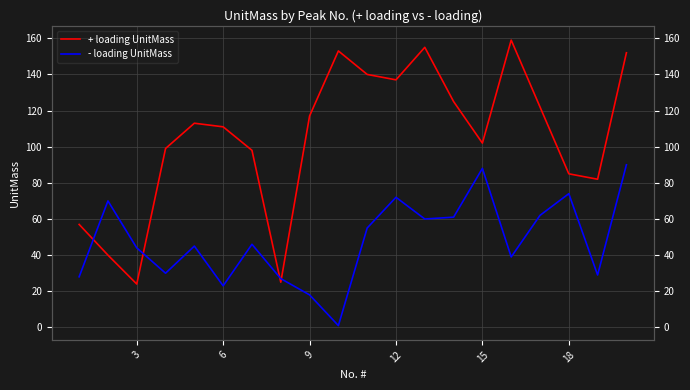

How many data points in - loading UnitMass are less than 46?

10